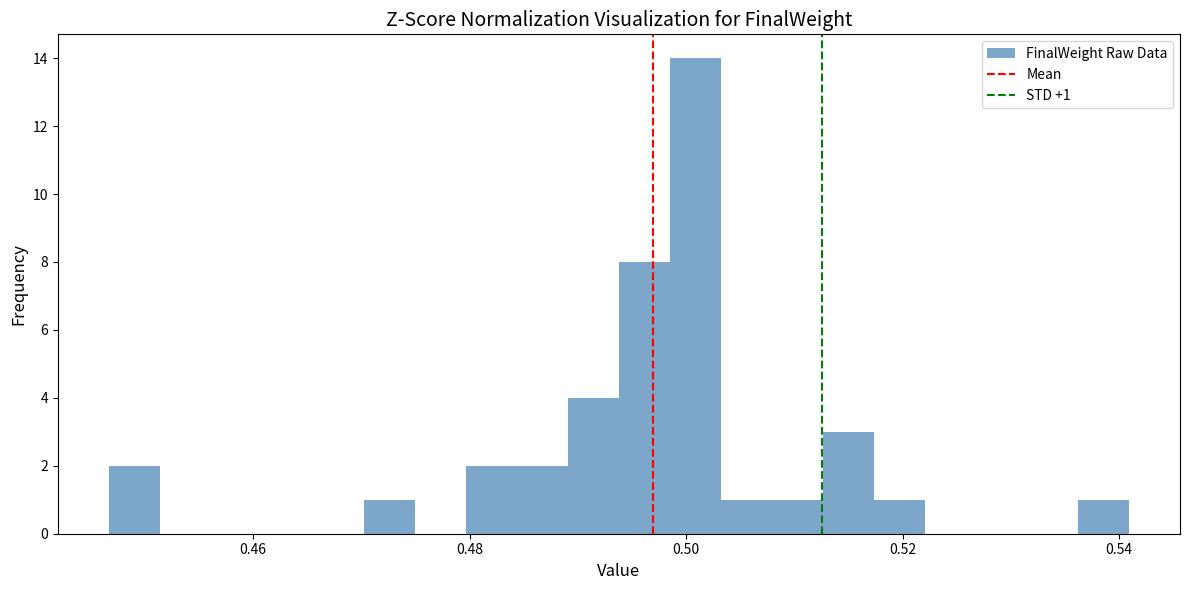

Around what value on the x-axis is the tallest bar? Give the approximate position of its centre, as read against the axis.

0.500